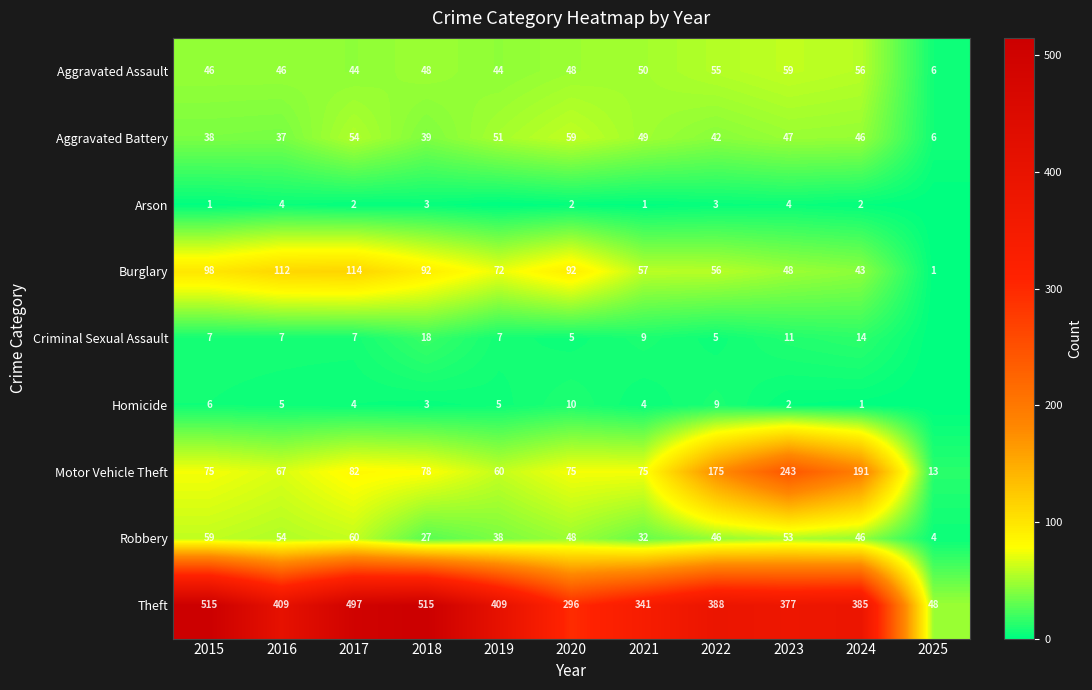

Between 2022 and 2024, which series saw the biggest shift?

Motor Vehicle Theft